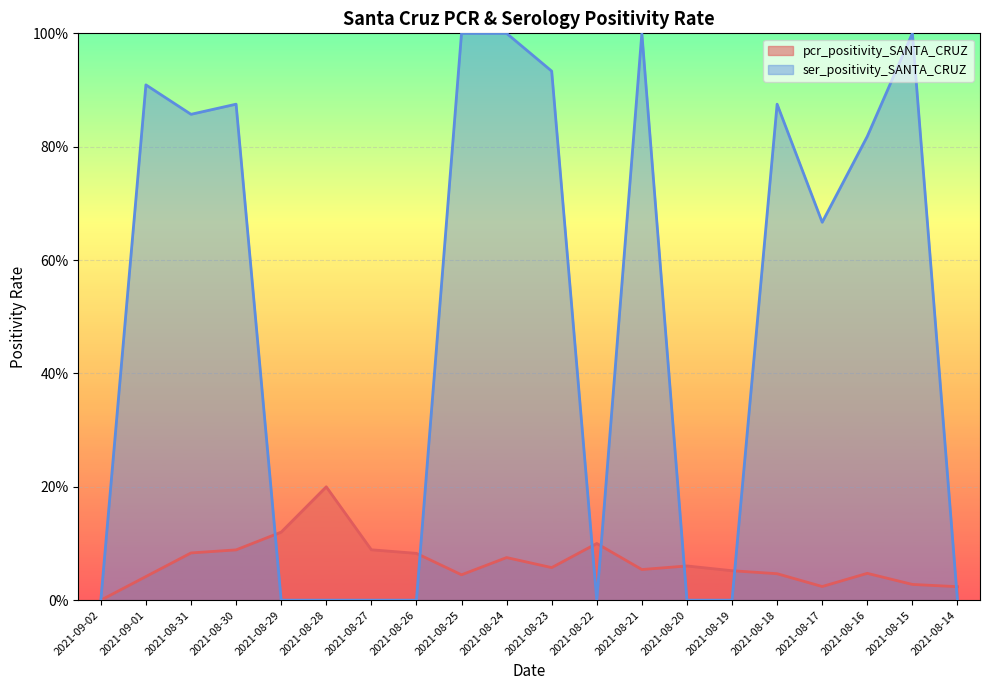

What is the maximum value for ser_positivity_SANTA_CRUZ?

1.0